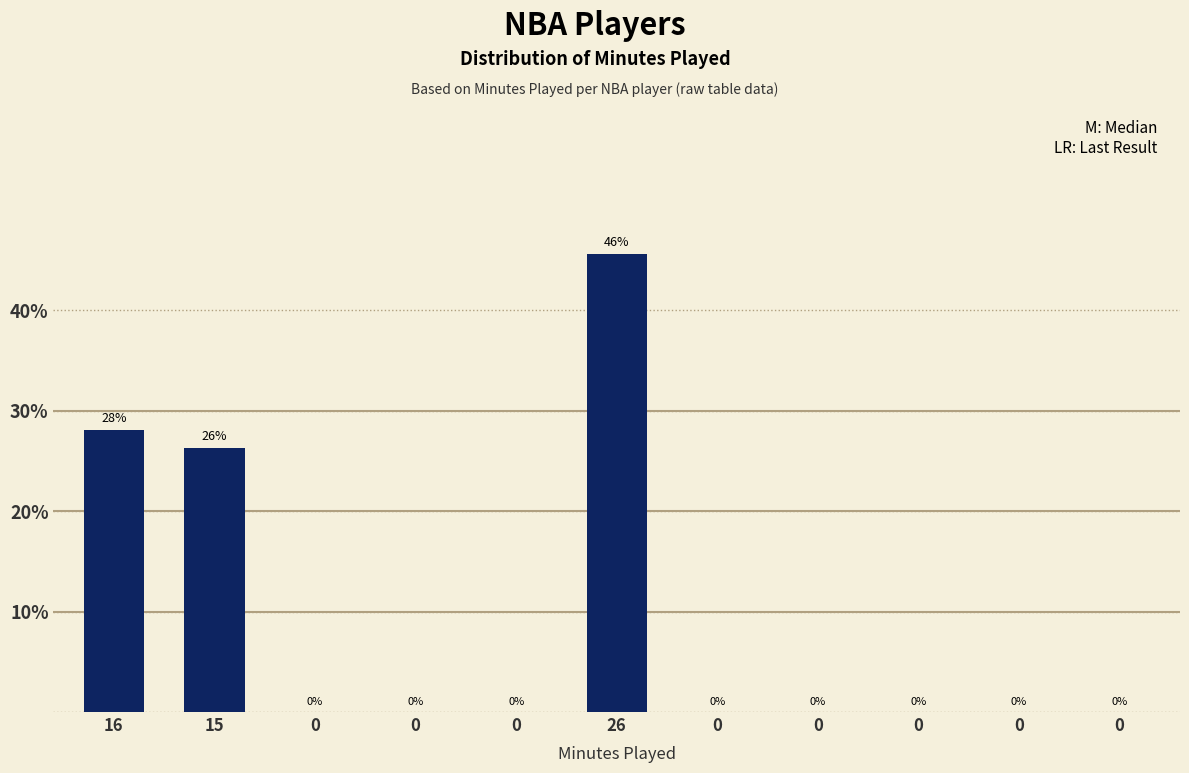

How many positive values are there?

3